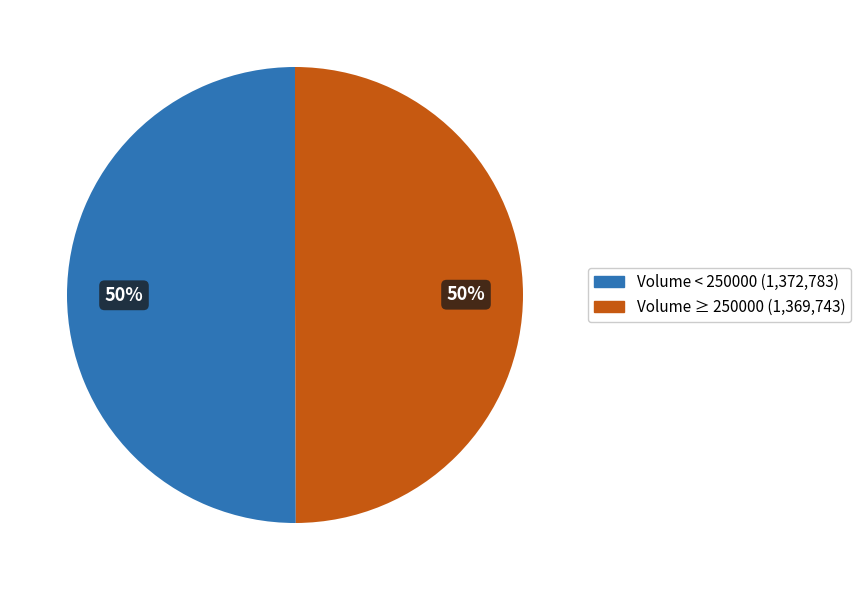

To the nearest percent, what is the average slice percentage?

50%